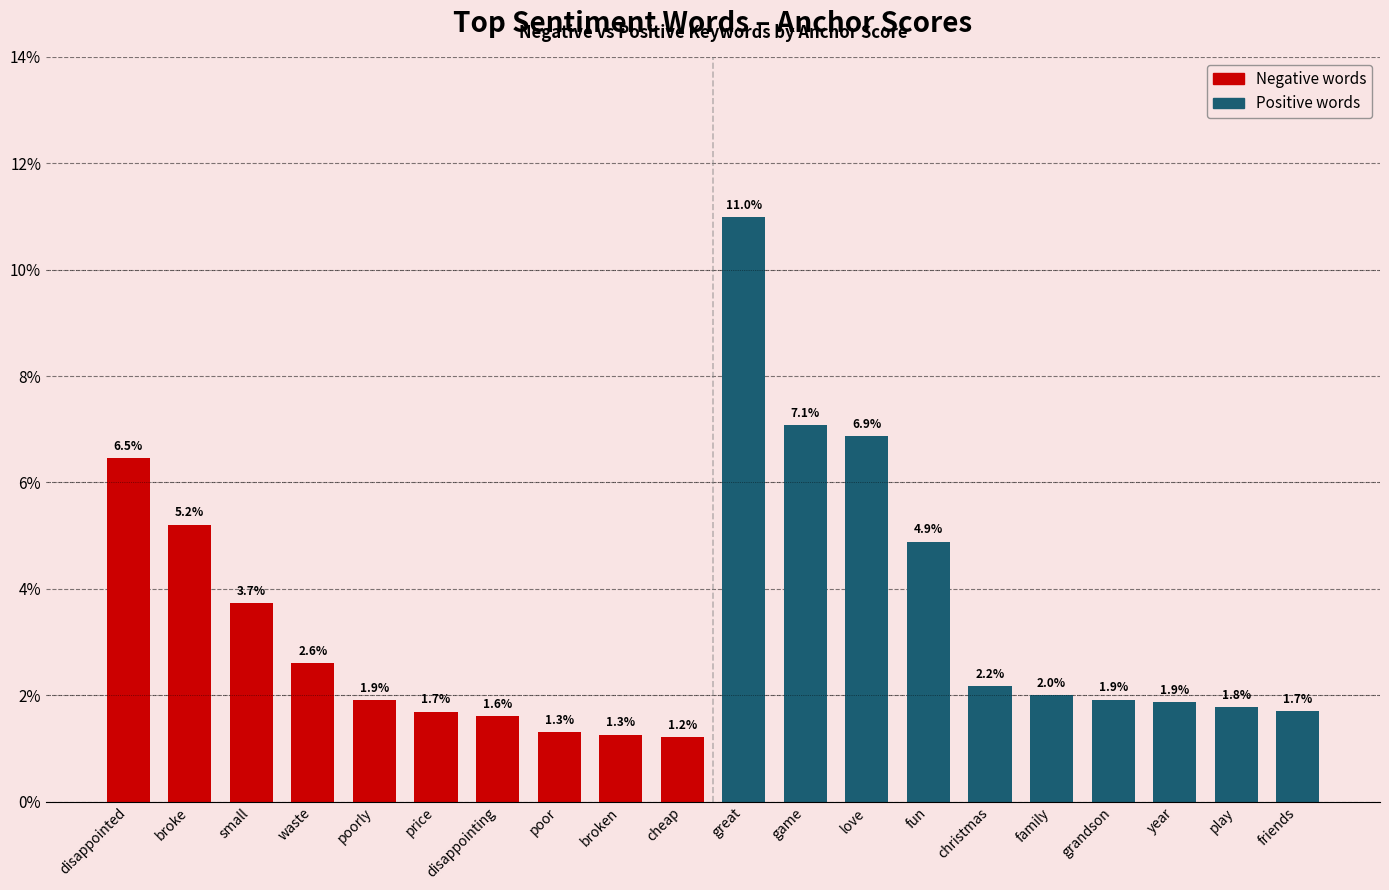

The value of positive anchor score at game is 0.0. True or false?

False